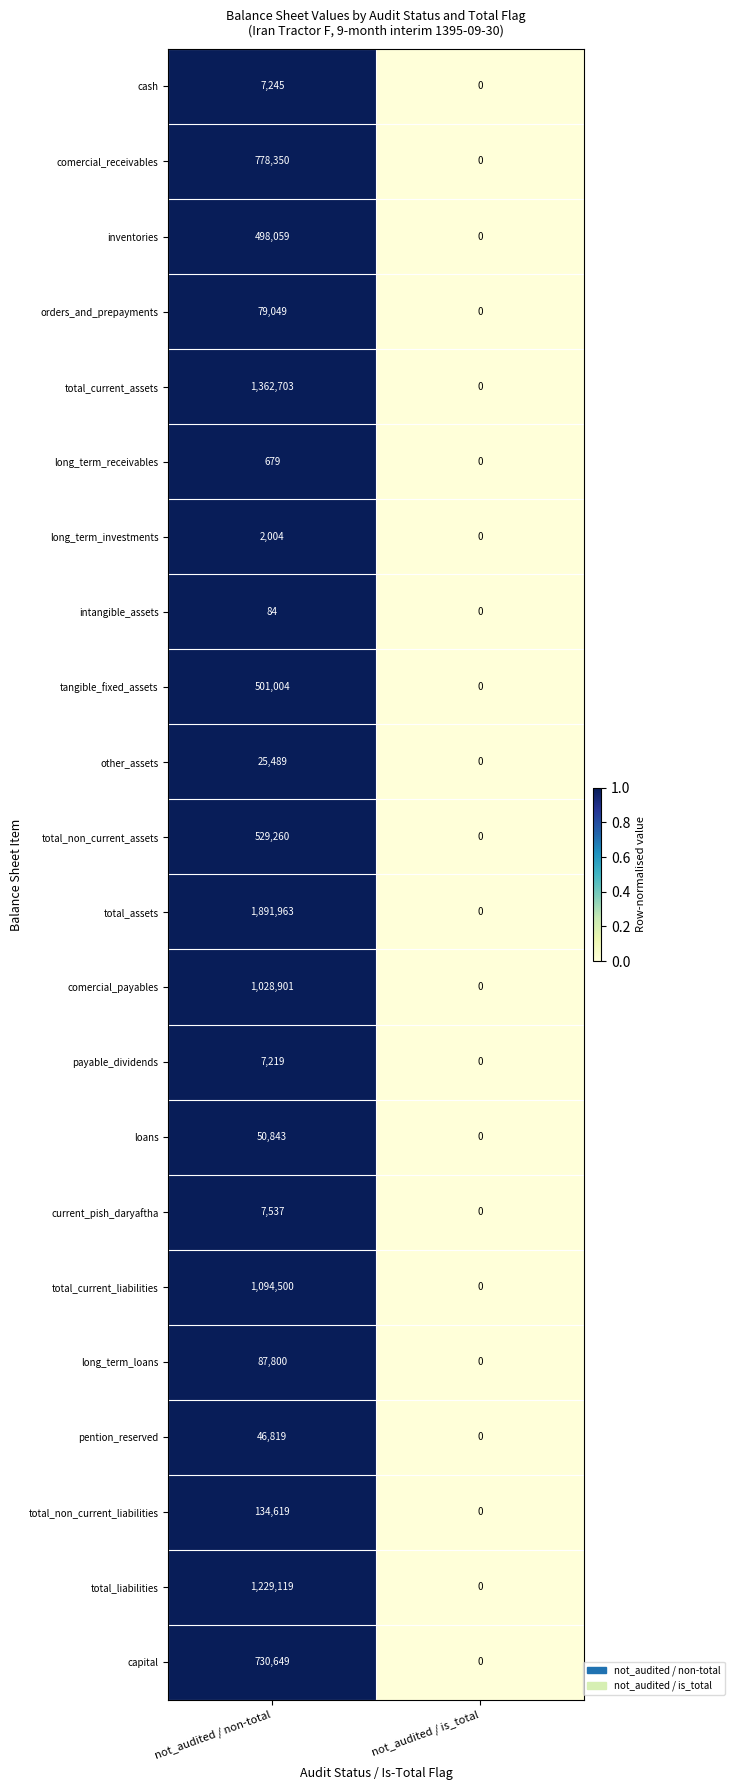

Which series has the widest spread of values?

total_assets